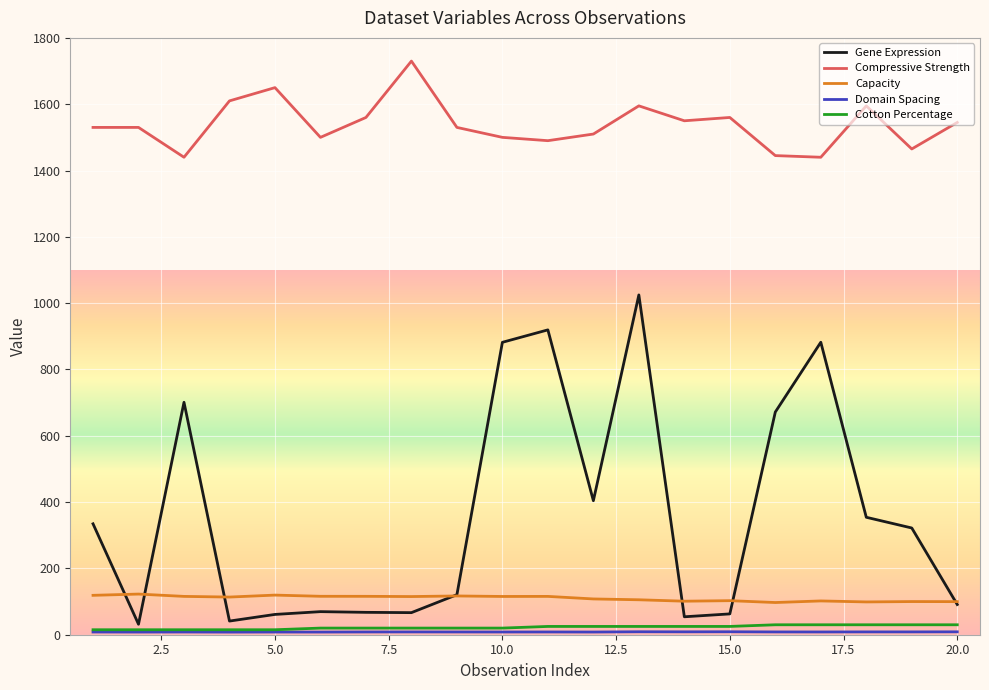

What is the highest value of the Gene Expression series?

1024.8